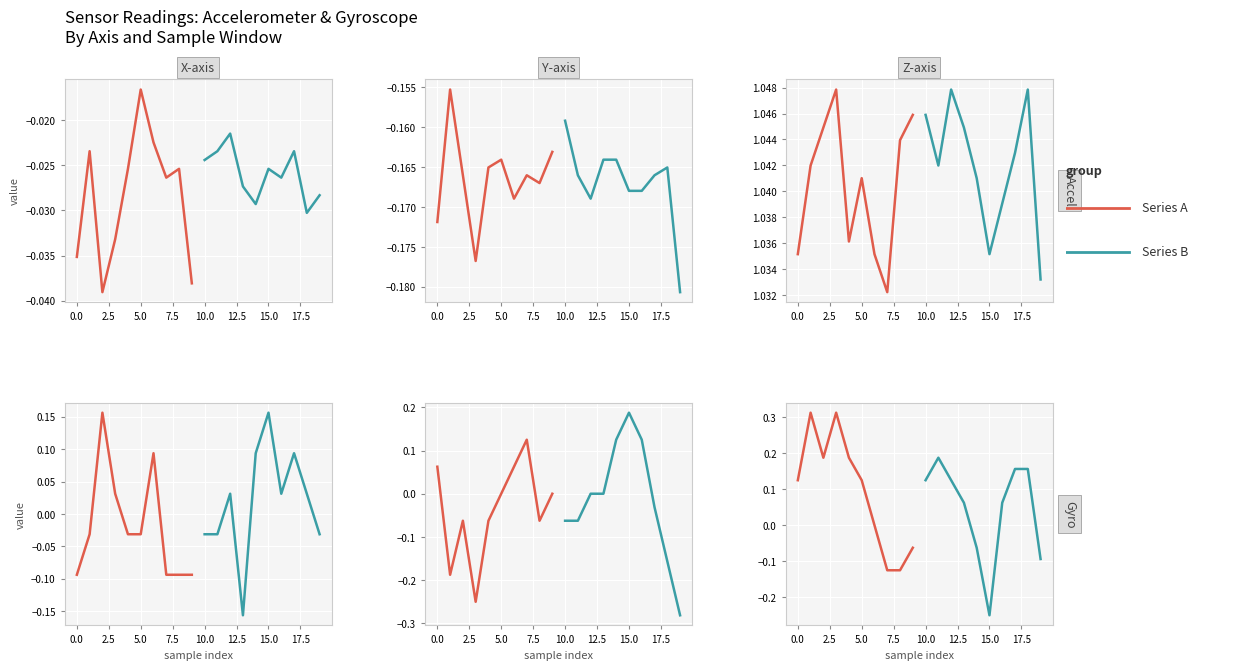

What is the sum of all Series A values?

-0.3